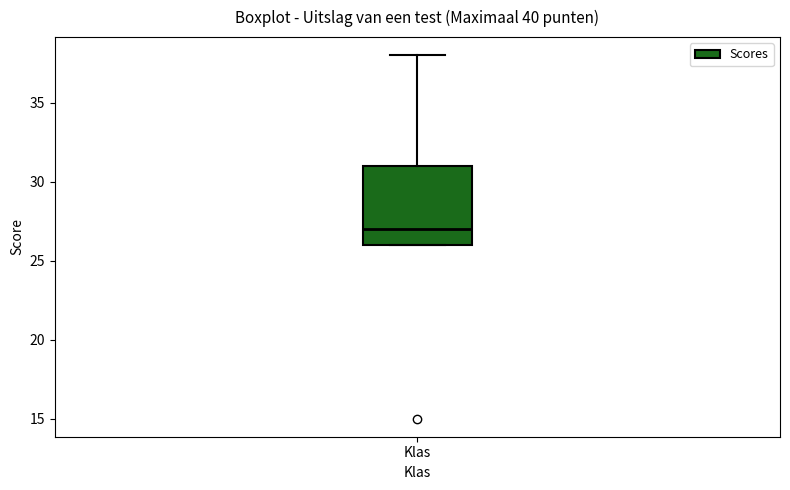

Transcribe this box plot: give where the median line is, the range the box spans, and where the two whiskers end, as read against the y-axis. The values are not printed on the chart, so give them approximately, as read against the axis.

median 27, box 26 to 31, whiskers 26 to 38